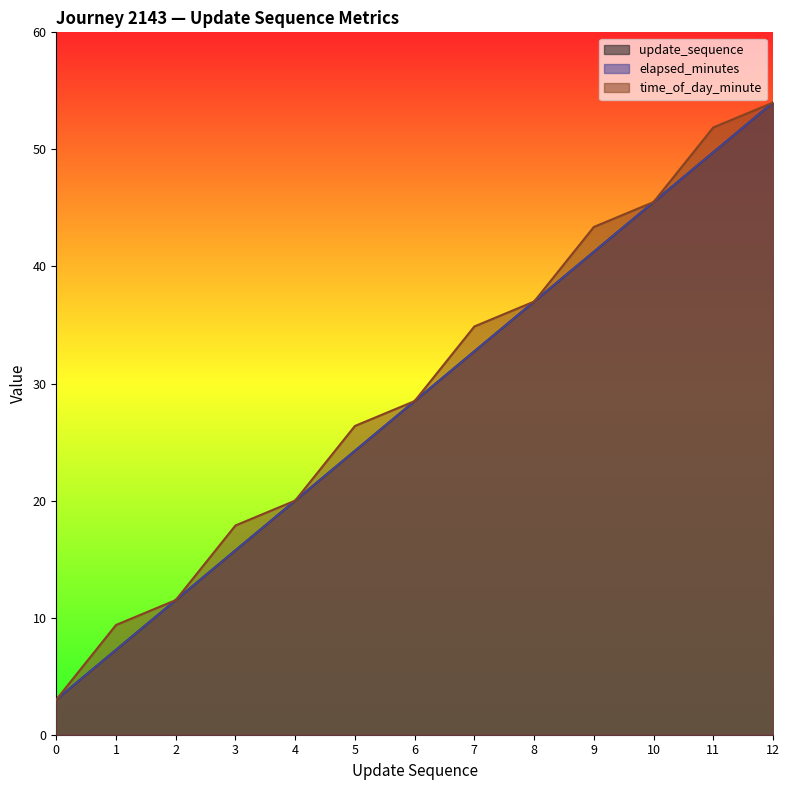

The value of elapsed_minutes at 7 is 45.7. True or false?

False